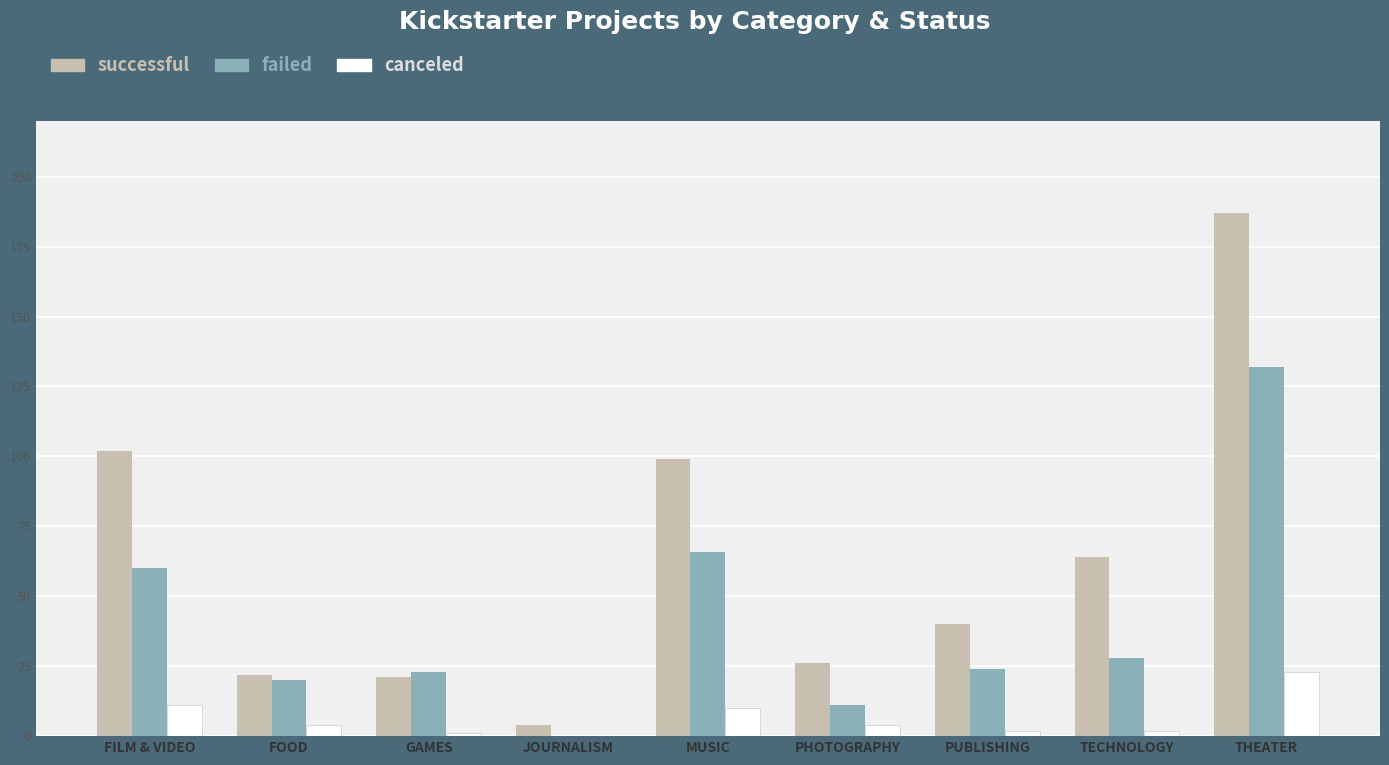

What is the approximate value of successful at MUSIC?

99